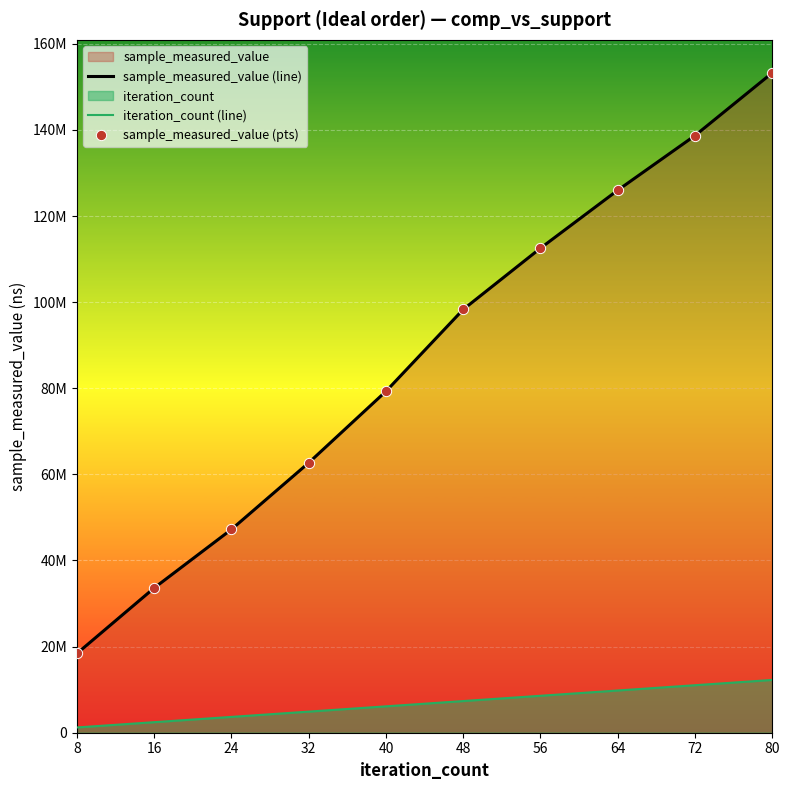

At which category is the sum across all series the highest?

80